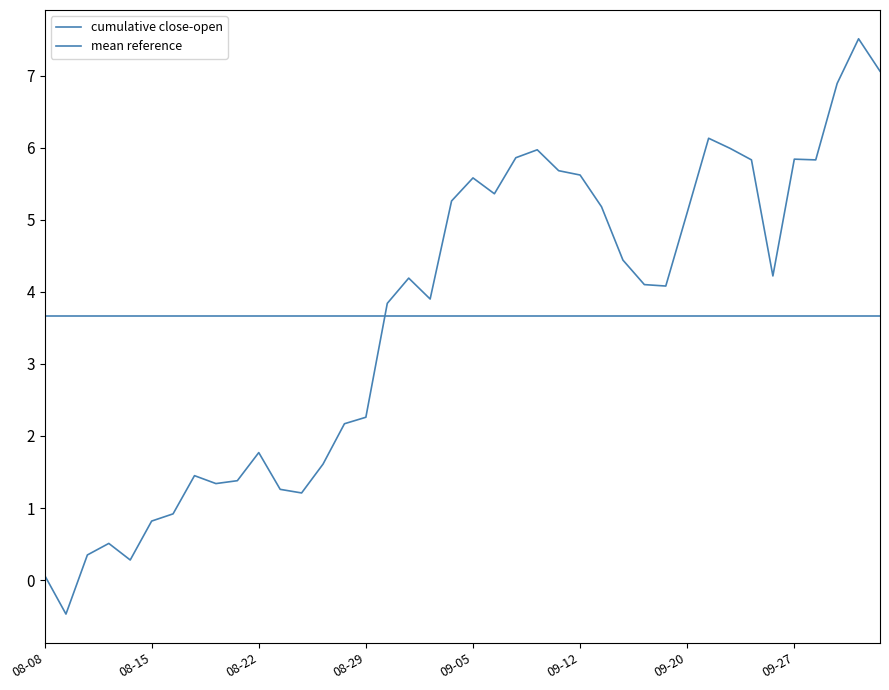

Reading left to right, extract all data points from this chart.

cumulative close-open: 0.1	-0.5	0.4	0.5	0.3	0.8	0.9	1.5	1.3	1.4	1.8	1.3	1.2	1.6	2.2	2.3	3.8	4.2	3.9	5.3	5.6	5.4	5.9	6.0	5.7	5.6	5.2	4.4	4.1	4.1	5.1	6.1	6.0	5.8	4.2	5.8	5.8	6.9	7.5	7.1
mean reference: 3.7	3.7	3.7	3.7	3.7	3.7	3.7	3.7	3.7	3.7	3.7	3.7	3.7	3.7	3.7	3.7	3.7	3.7	3.7	3.7	3.7	3.7	3.7	3.7	3.7	3.7	3.7	3.7	3.7	3.7	3.7	3.7	3.7	3.7	3.7	3.7	3.7	3.7	3.7	3.7